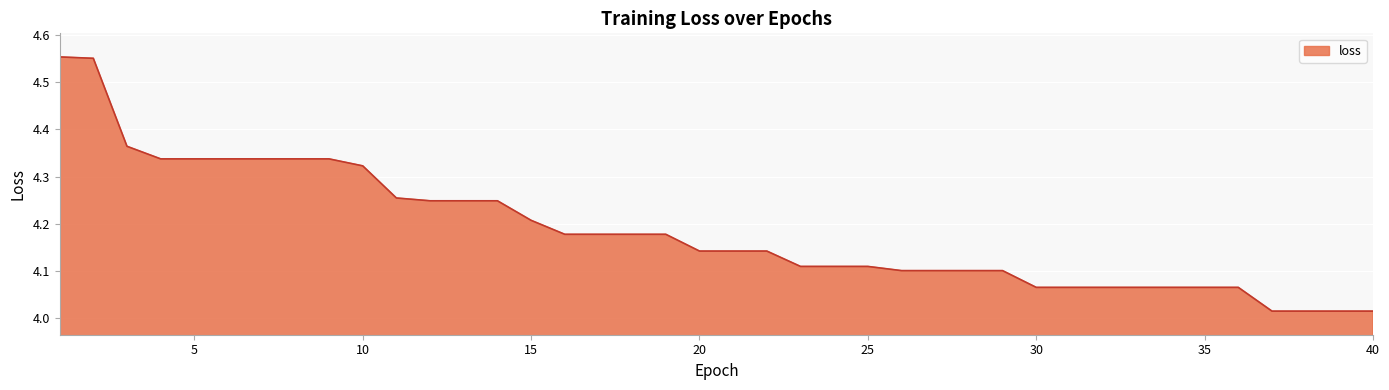

Does the chart display data point markers on the line(s)?

No